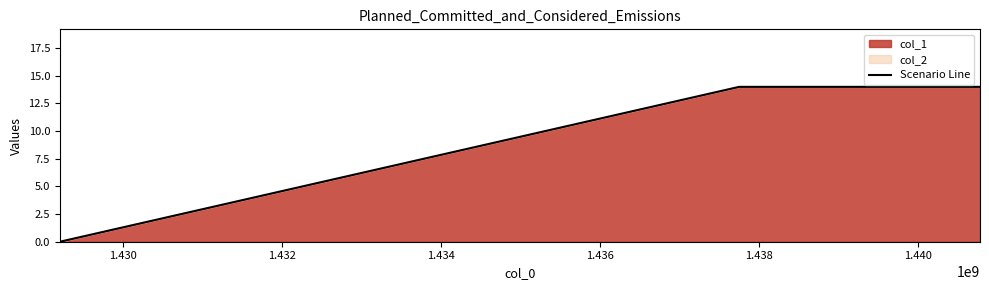

What is the average value?

9